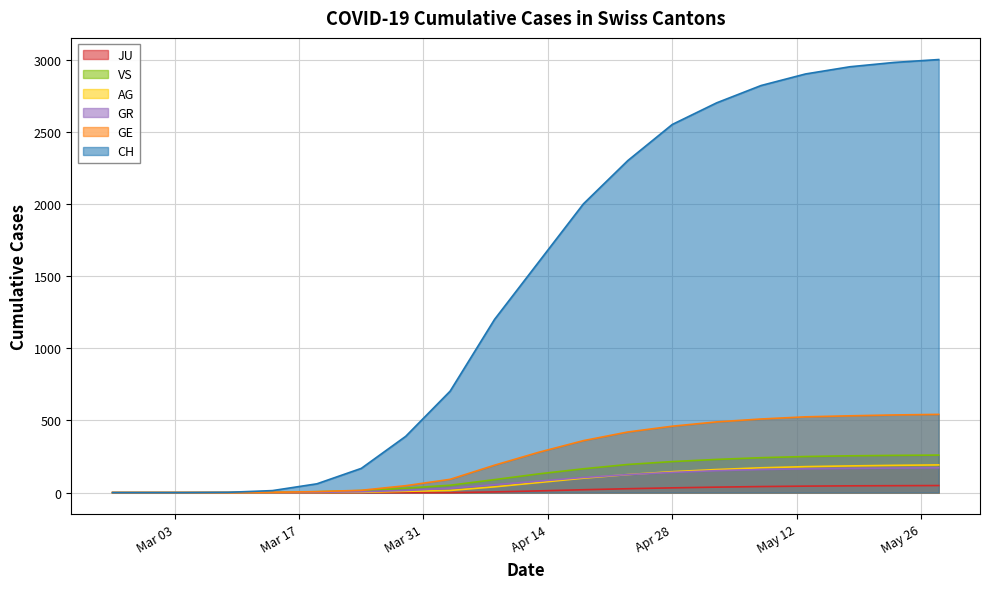

Count the number of categories in the chart.

20